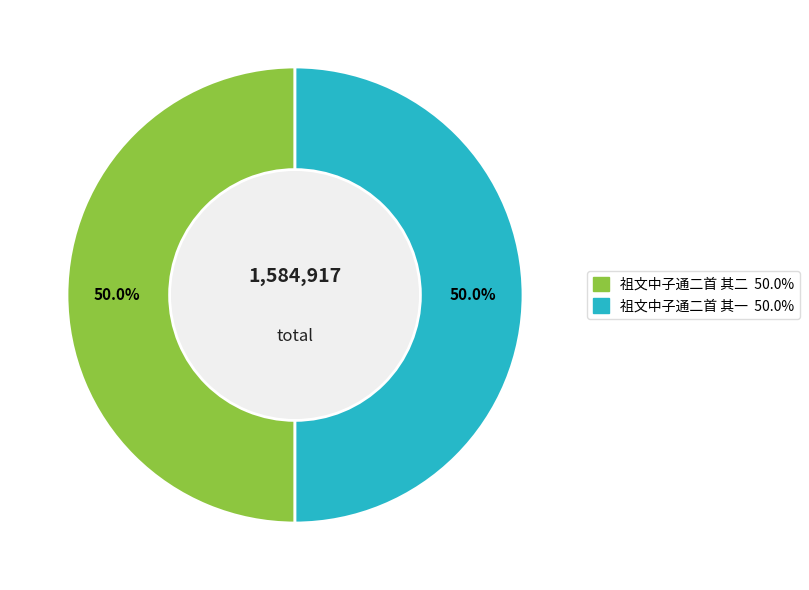

To the nearest percent, what is the combined percentage of 祖文中子通二首 其二 and 祖文中子通二首 其一?

100%